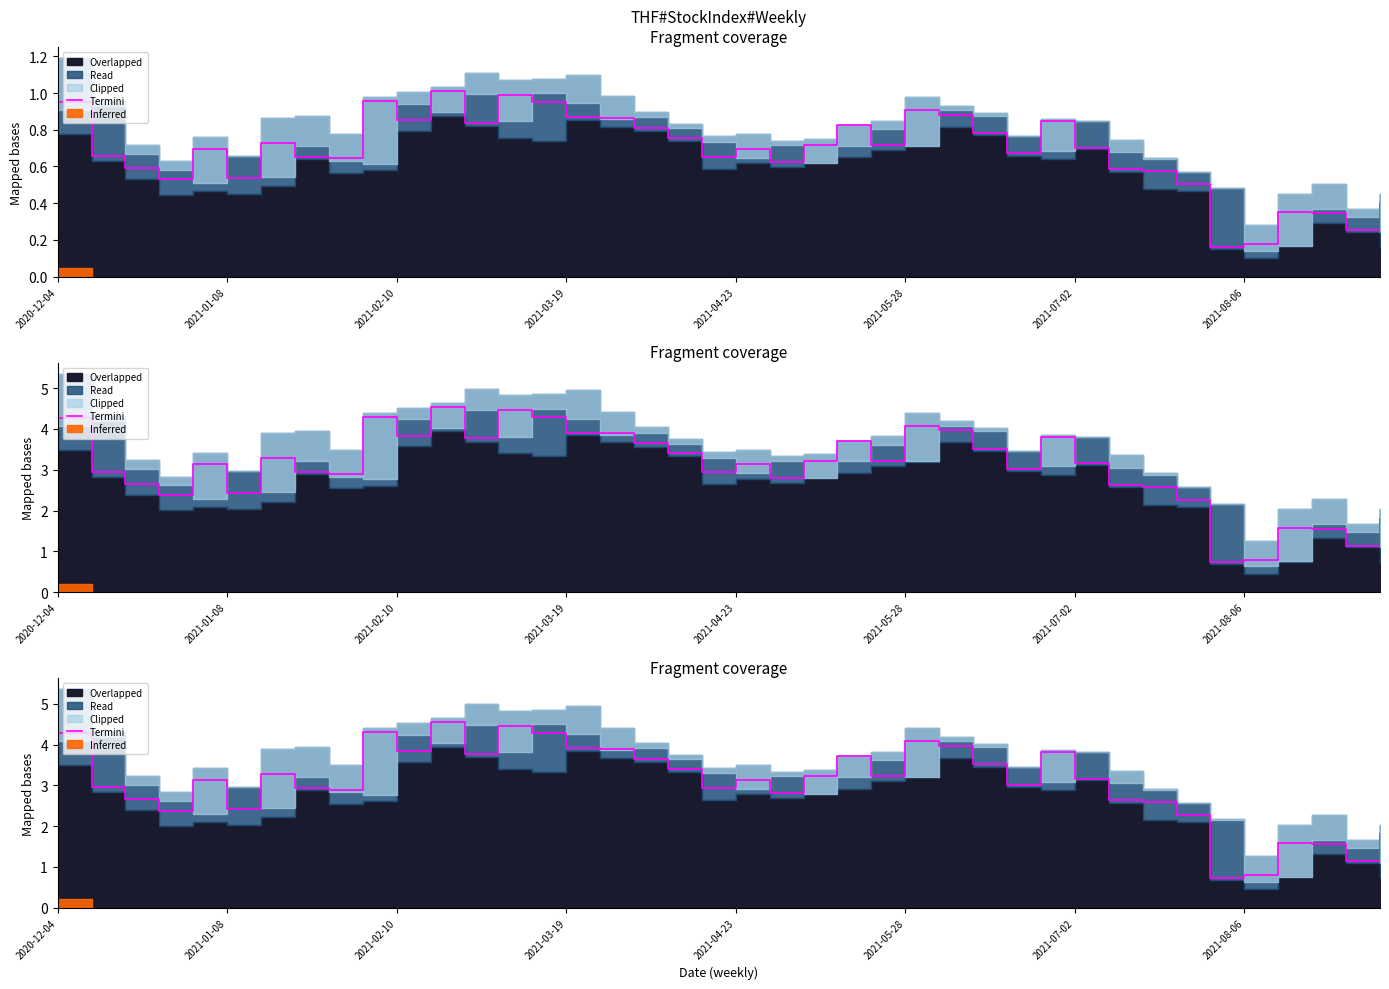

What is the average value?

3.1